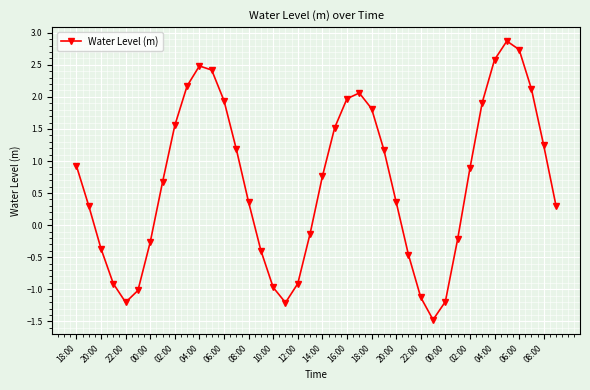

Is this an area chart (filled region under the line)?

No